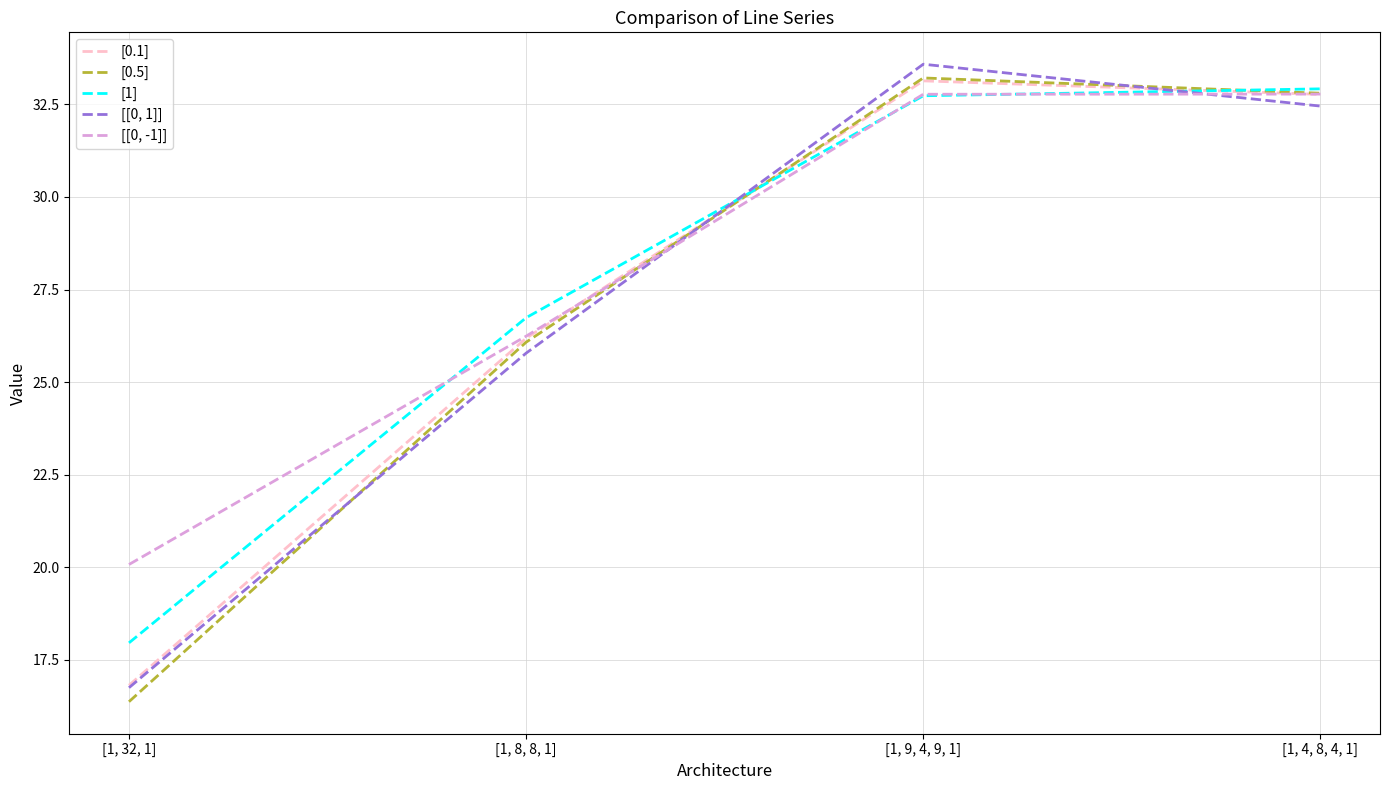

What is the difference between the second highest and second lowest values in the [[0, -1]] series?

6.5